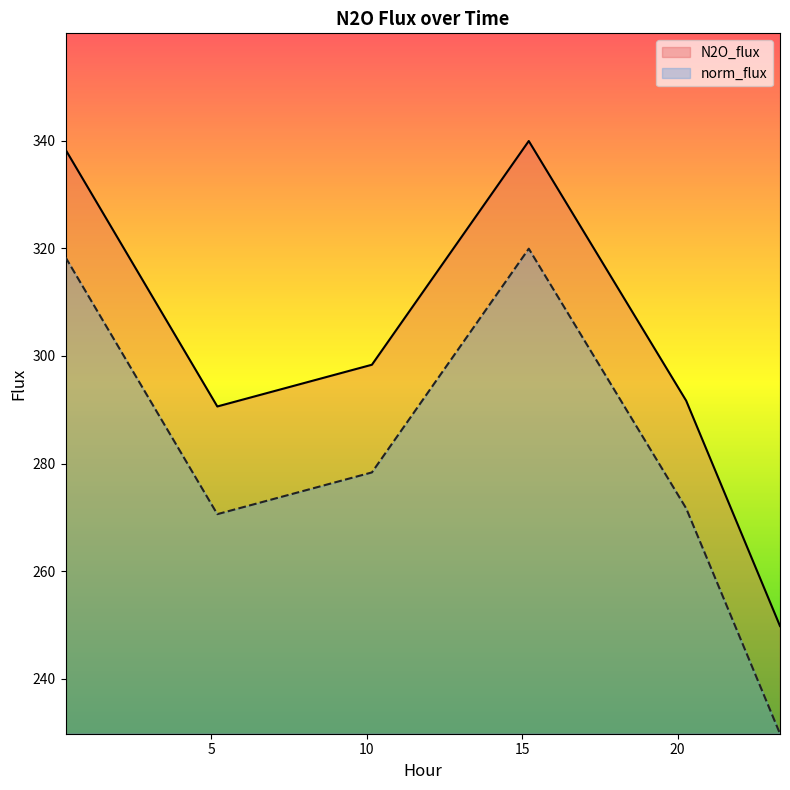

True or false: N2O_flux and norm_flux cross at least once.

False